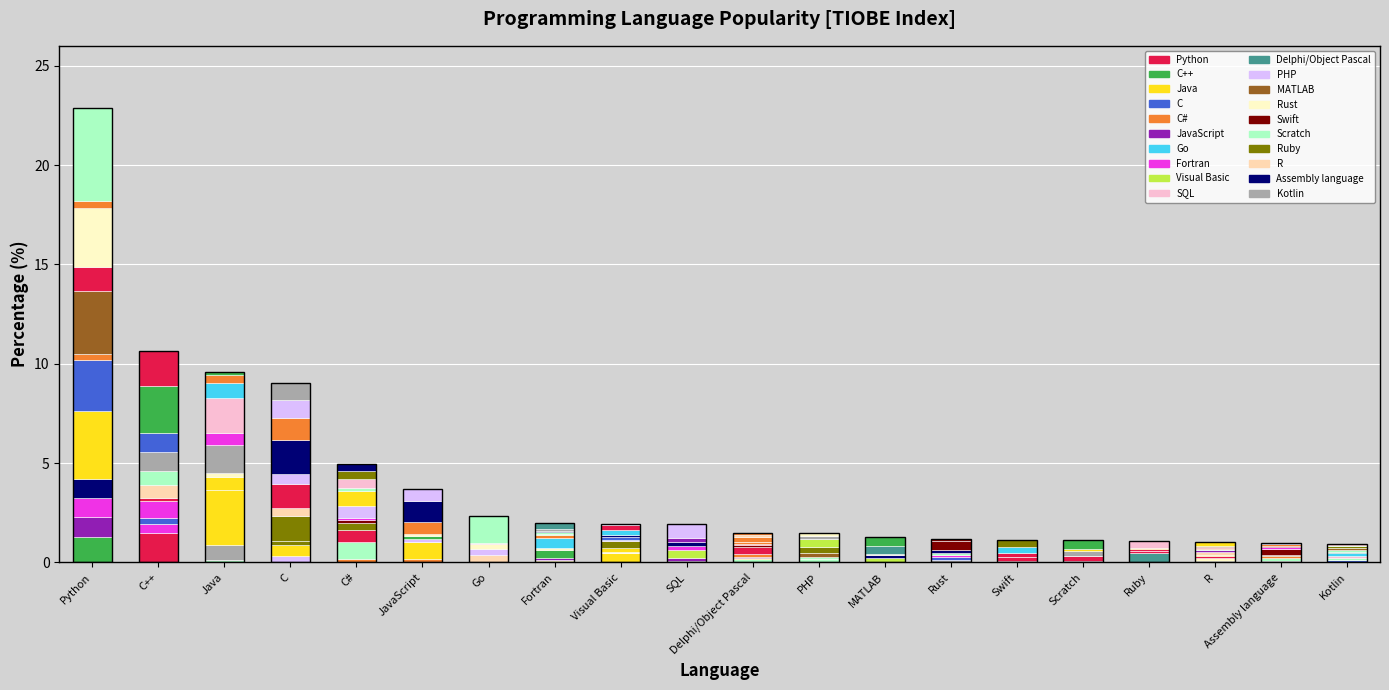

How many bars are there in total?

20